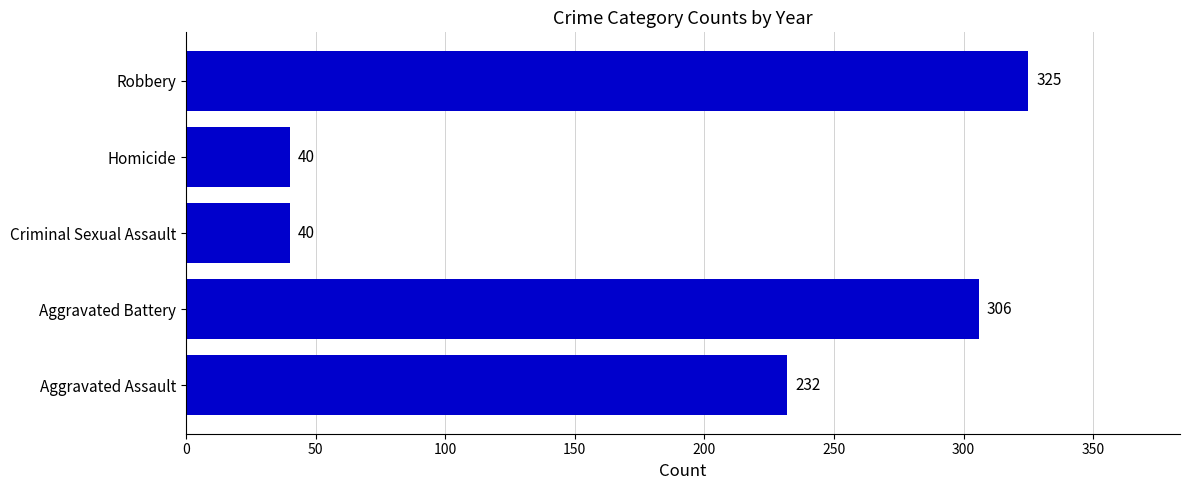

Reading bottom to top, what are all the values shown in this chart?

232	306	40	40	325